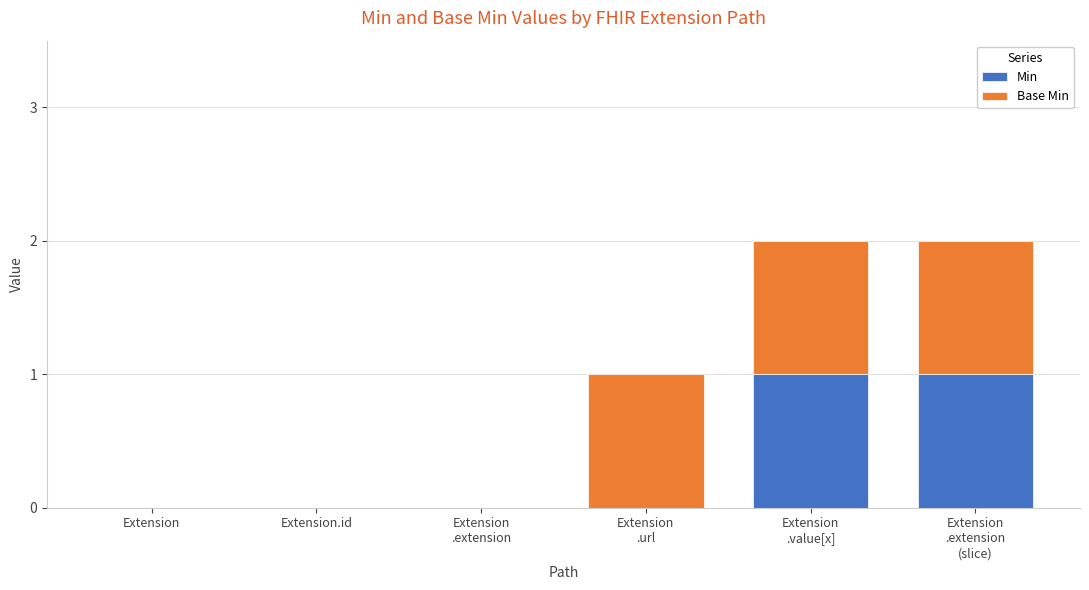

How many data points does each series have?

6